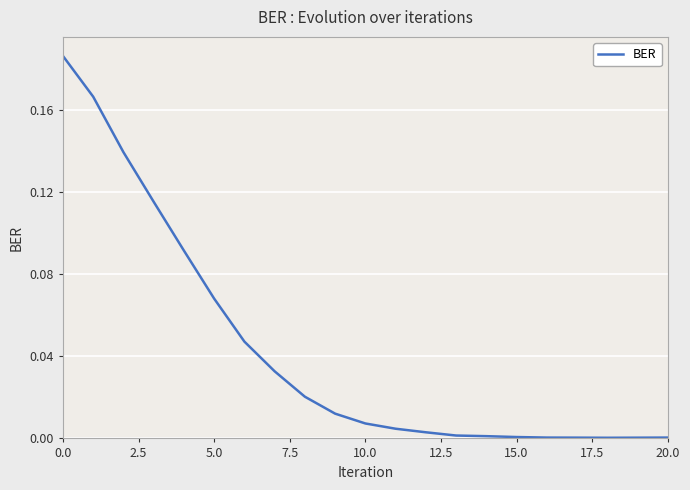

Is this an area chart (filled region under the line)?

No